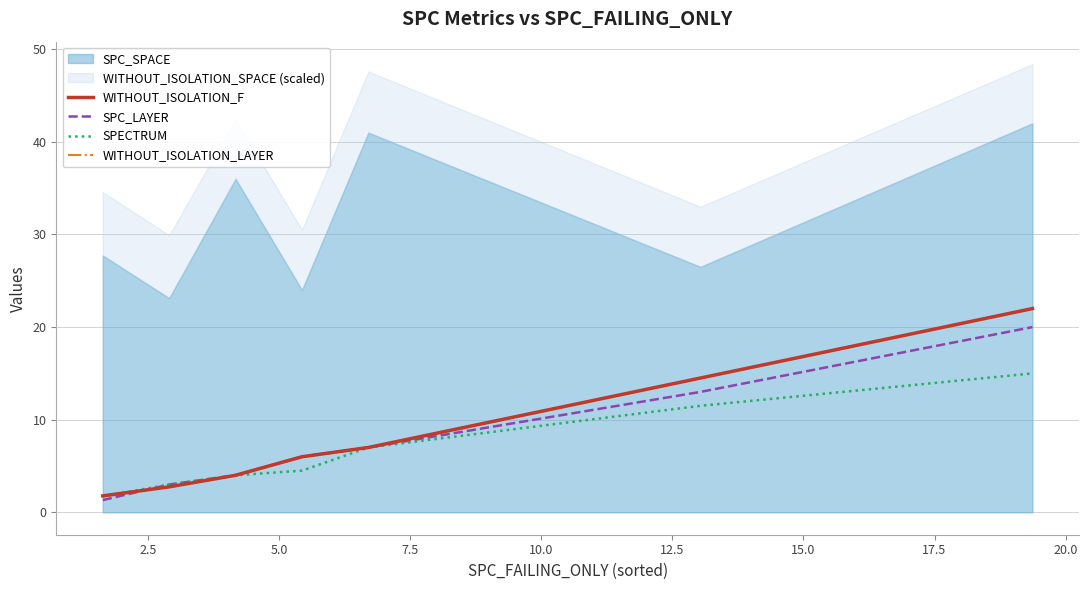

How many lines are shown in the chart?

4